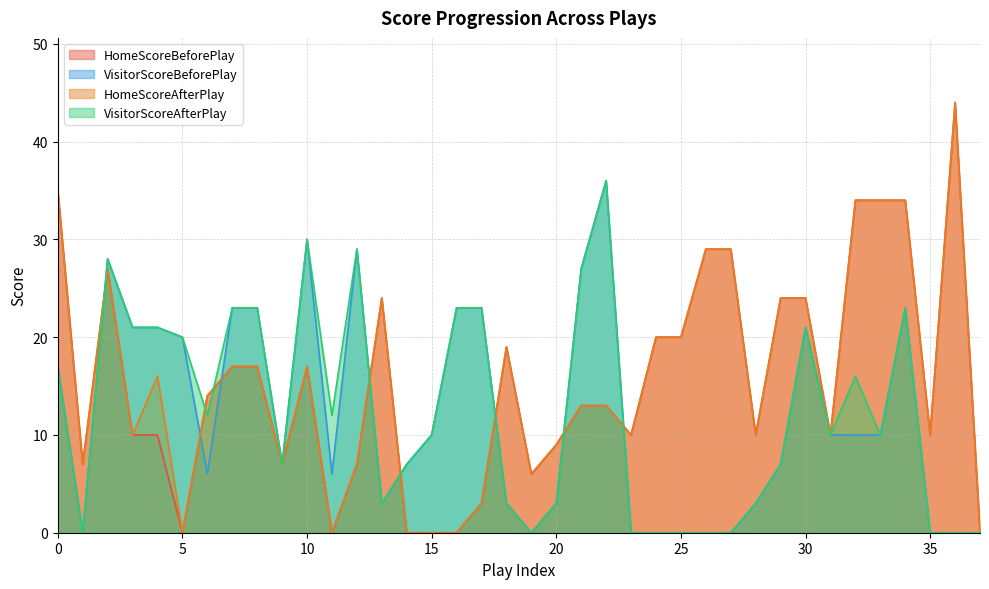

Rank the categories by VisitorScoreBeforePlay value from highest to lowest.

22, 10, 12, 2, 21, 7, 8, 16, 17, 34, 3, 4, 30, 5, 0, 15, 31, 32, 33, 9, 14, 29, 6, 11, 13, 18, 20, 28, 1, 19, 23, 24, 25, 26, 27, 35, 36, 37